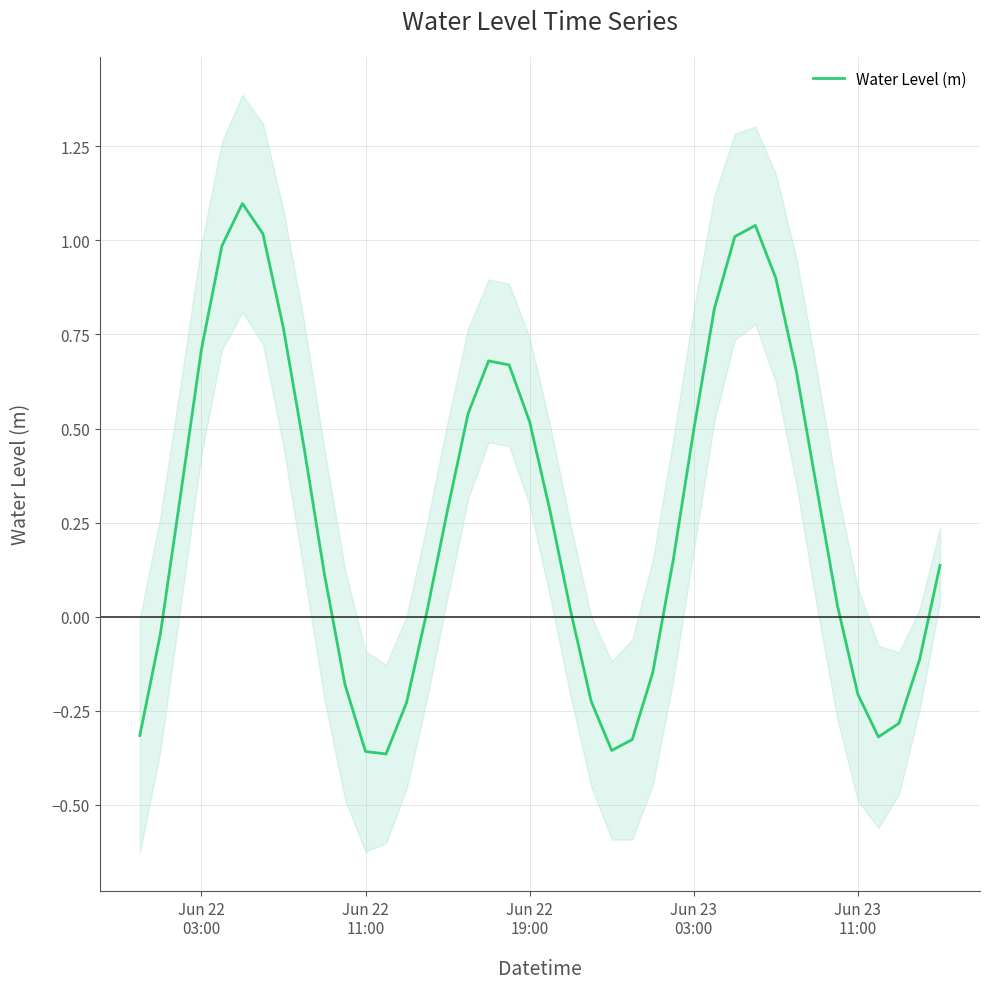

The value at 38 is -0.2. True or false?

False